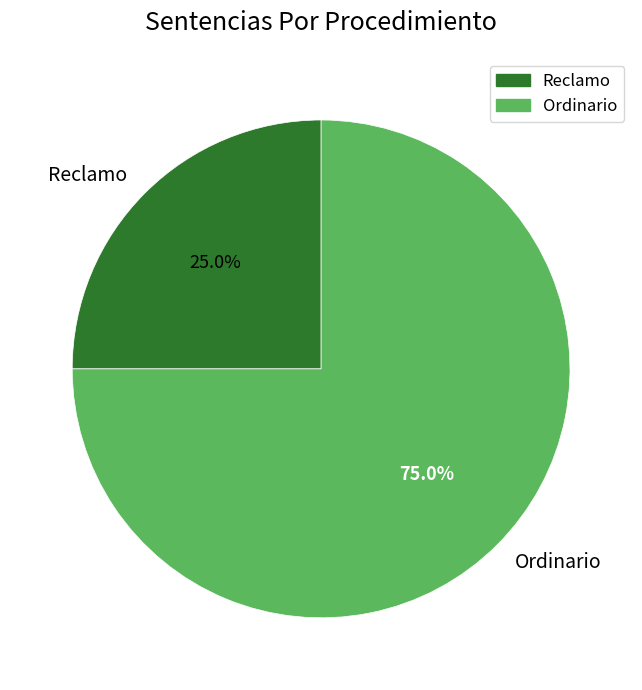

To the nearest percent, what is the average slice percentage?

50%